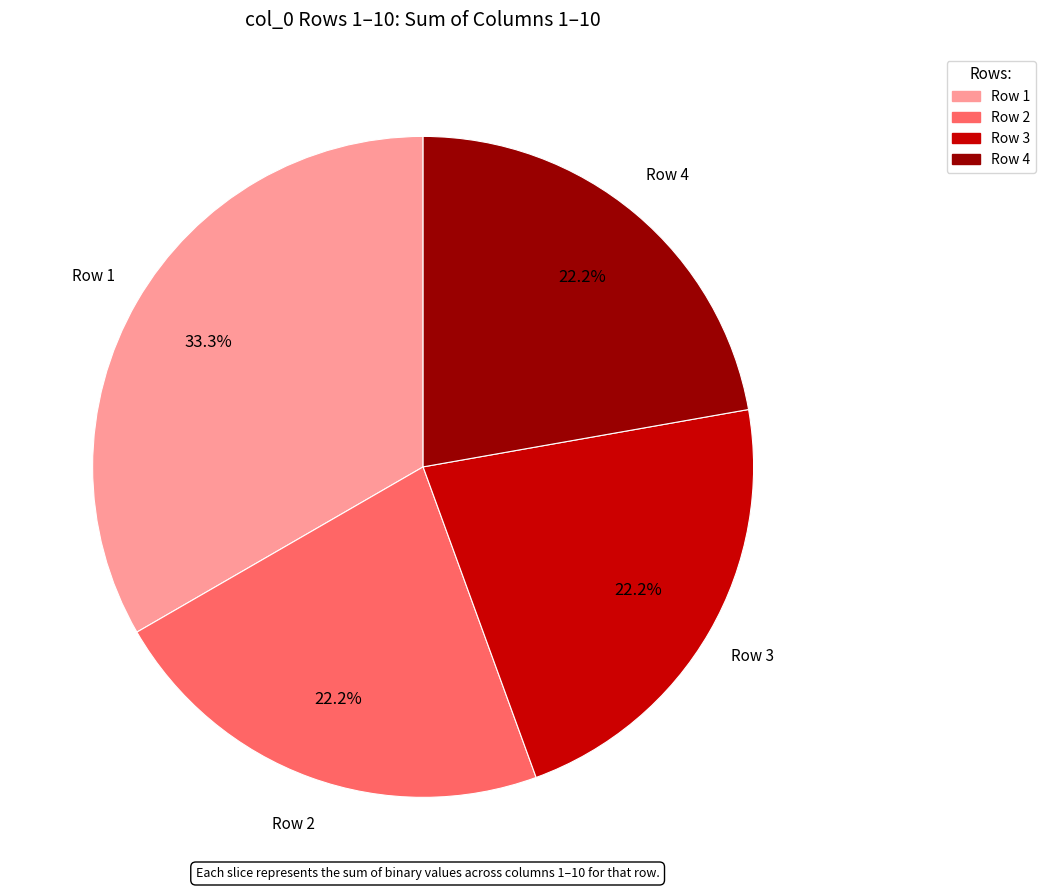

How many segments does this pie chart have?

4